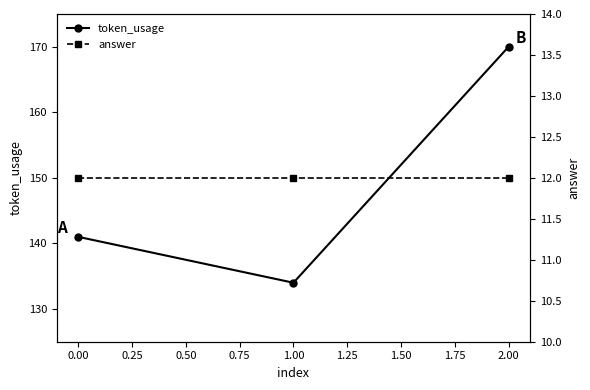

At which label does token_usage reach its minimum?

1.00